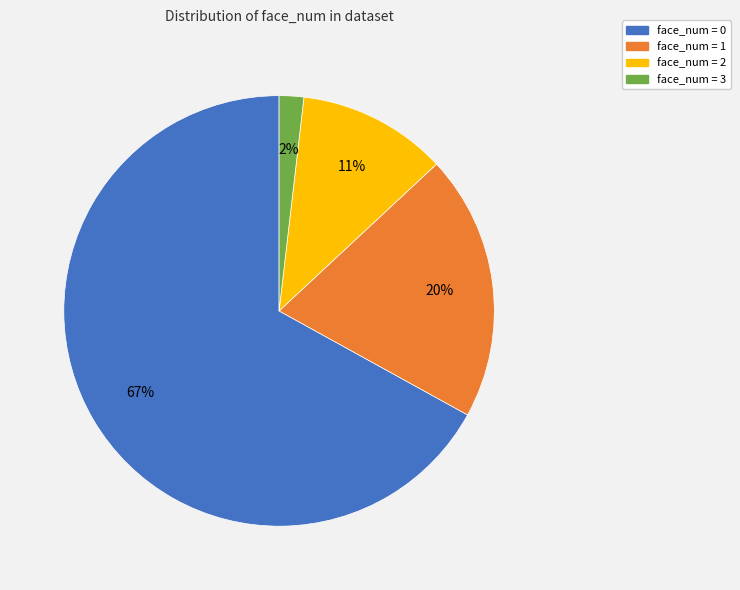

Do face_num = 0 and face_num = 3 together represent more than half of the pie?

Yes